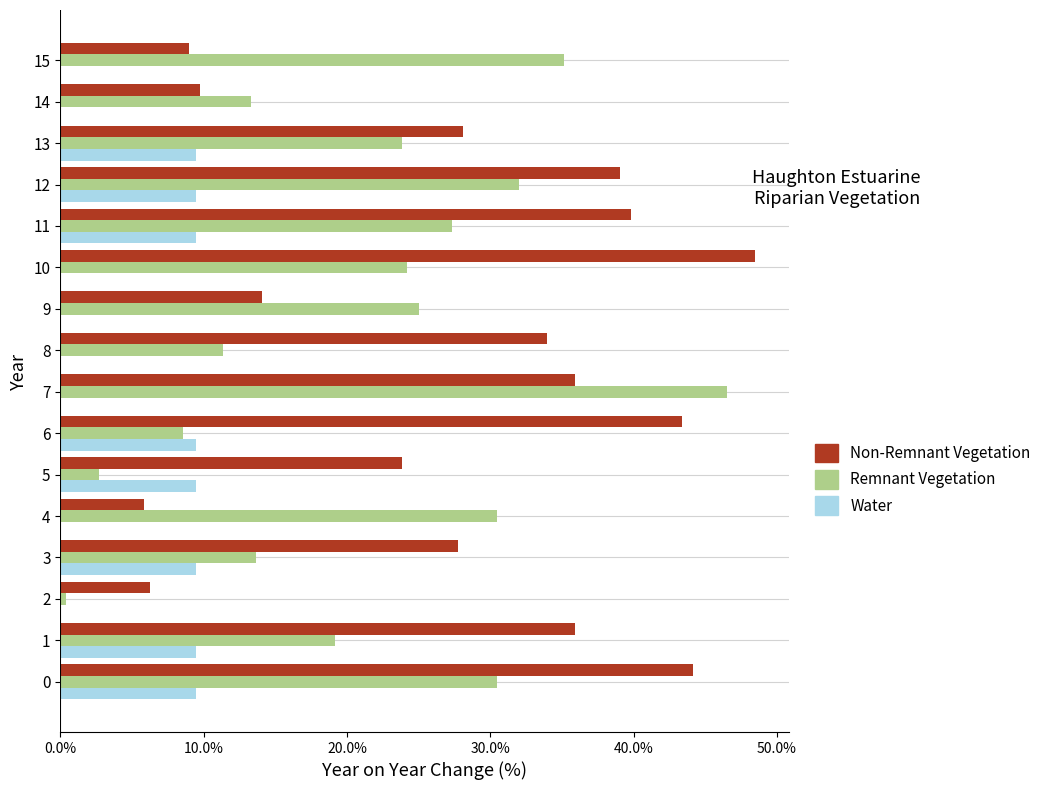

The Water series shows 9.5 at 11. True or false?

True